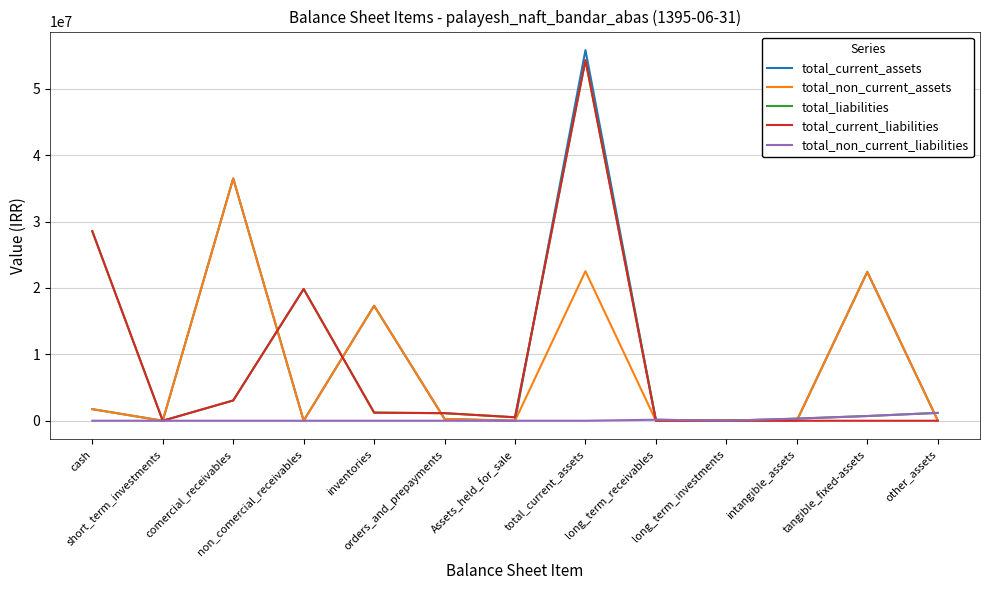

Which series has the widest spread of values?

total_current_assets